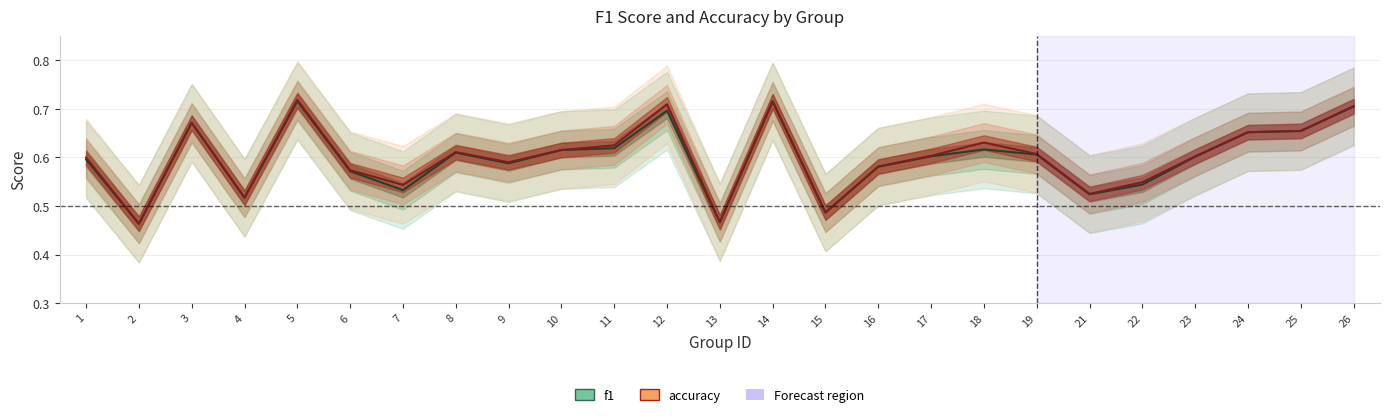

What is the greatest value displayed?

0.7